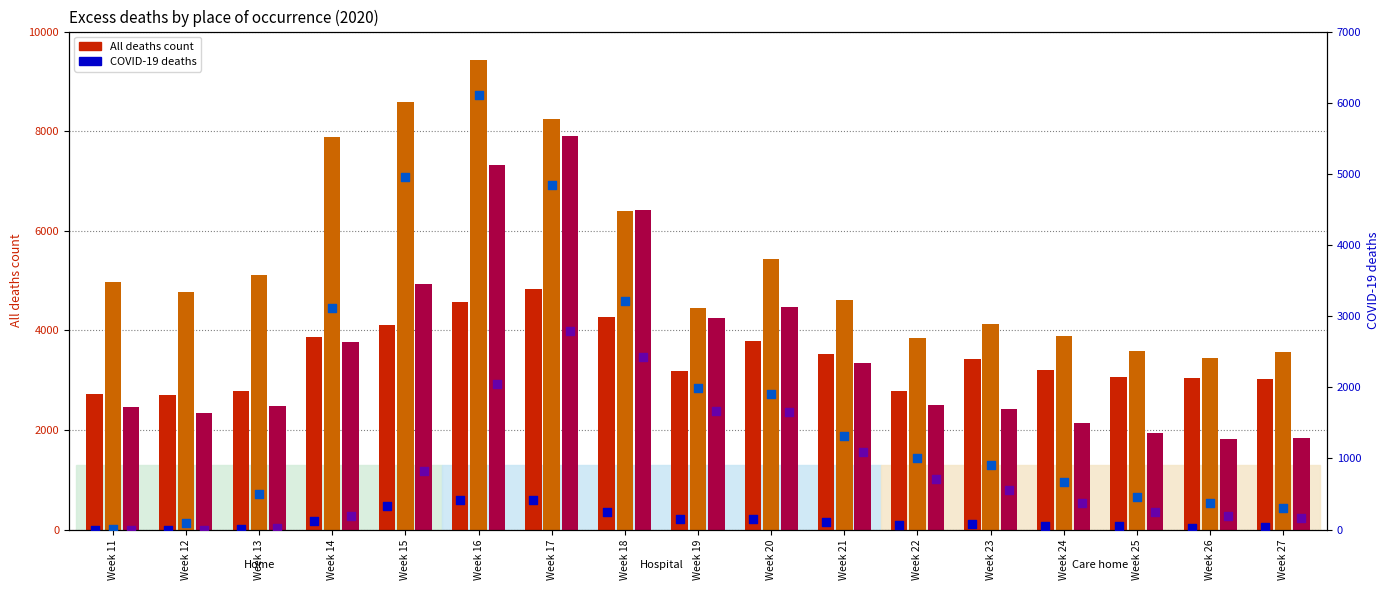

Which series contains the highest Y value?

Hospital all deaths